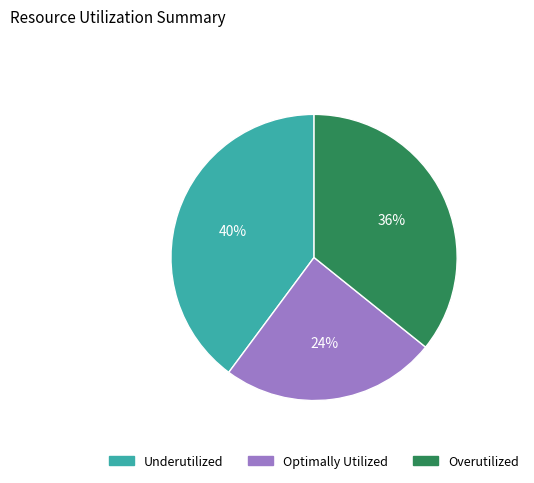

Count the number of slices in the pie.

3